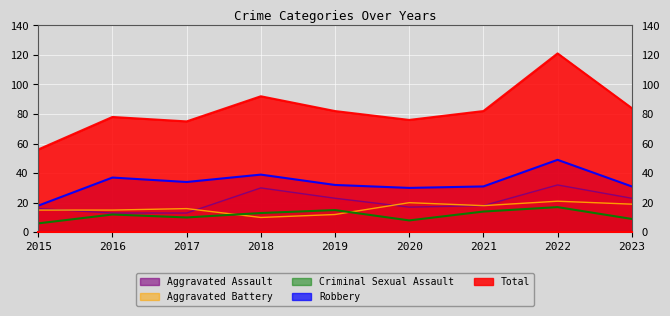

What is the difference between the Aggravated Battery values at 2016 and 2019?

3